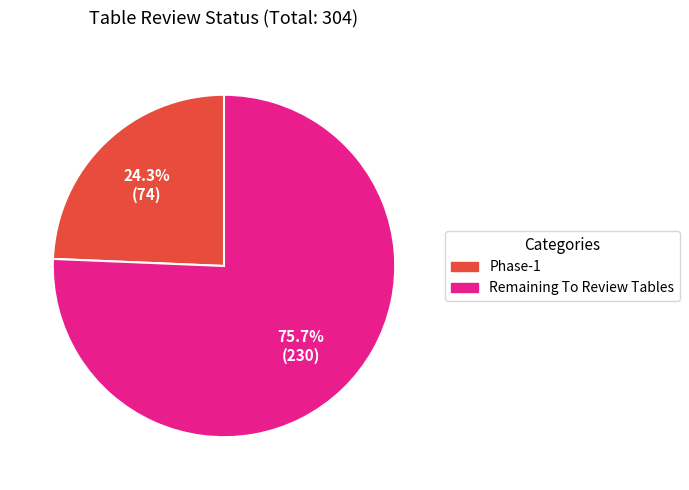

Rank the categories by value from highest to lowest.

Remaining To Review Tables, Phase-1